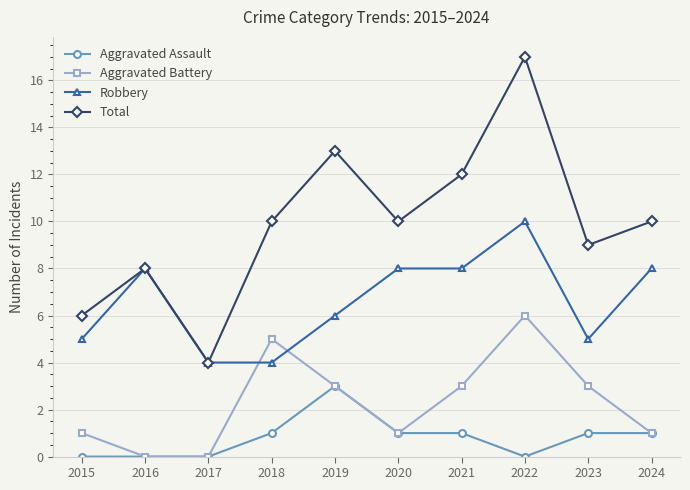

What is the sum of the Aggravated Assault values at 2024 and 2016?

1